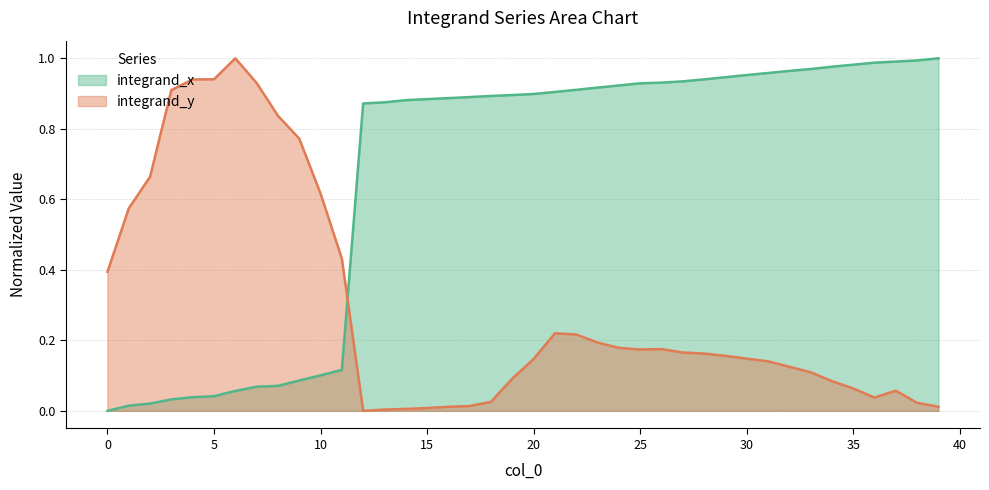

The chart shows a value of 0.9 at 22. True or false?

True